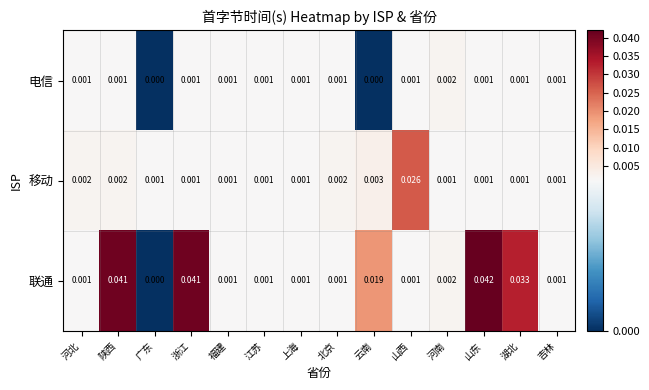

At which category does the chart reach its peak across all series?

山东